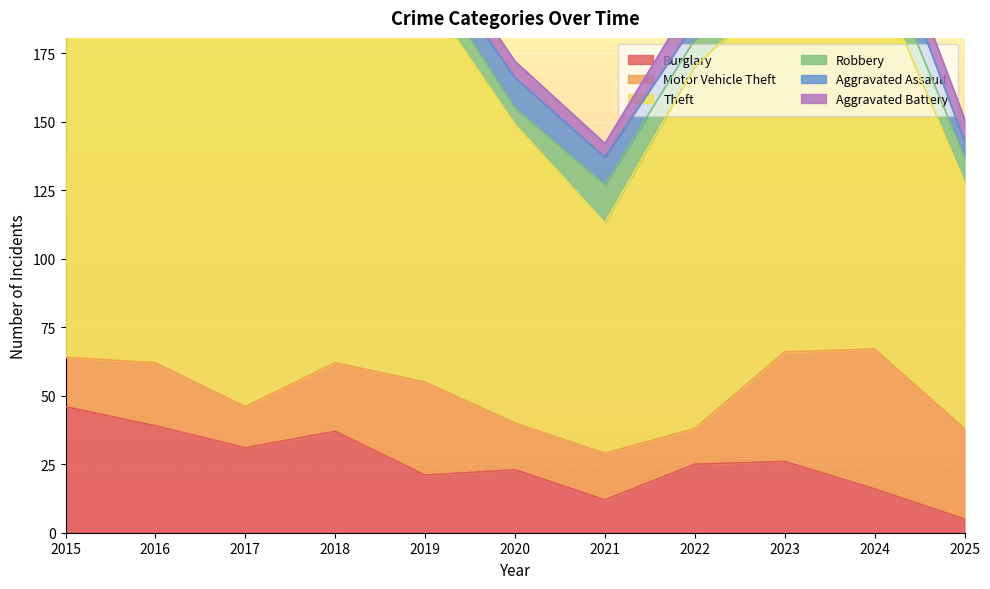

At which label does Theft reach its minimum?

2021